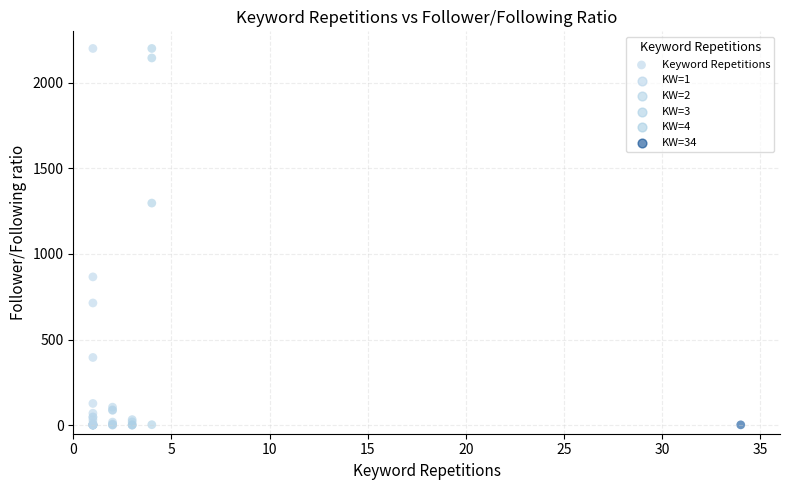

What Y value in the scatter plot is closest to 1100?

1297.0